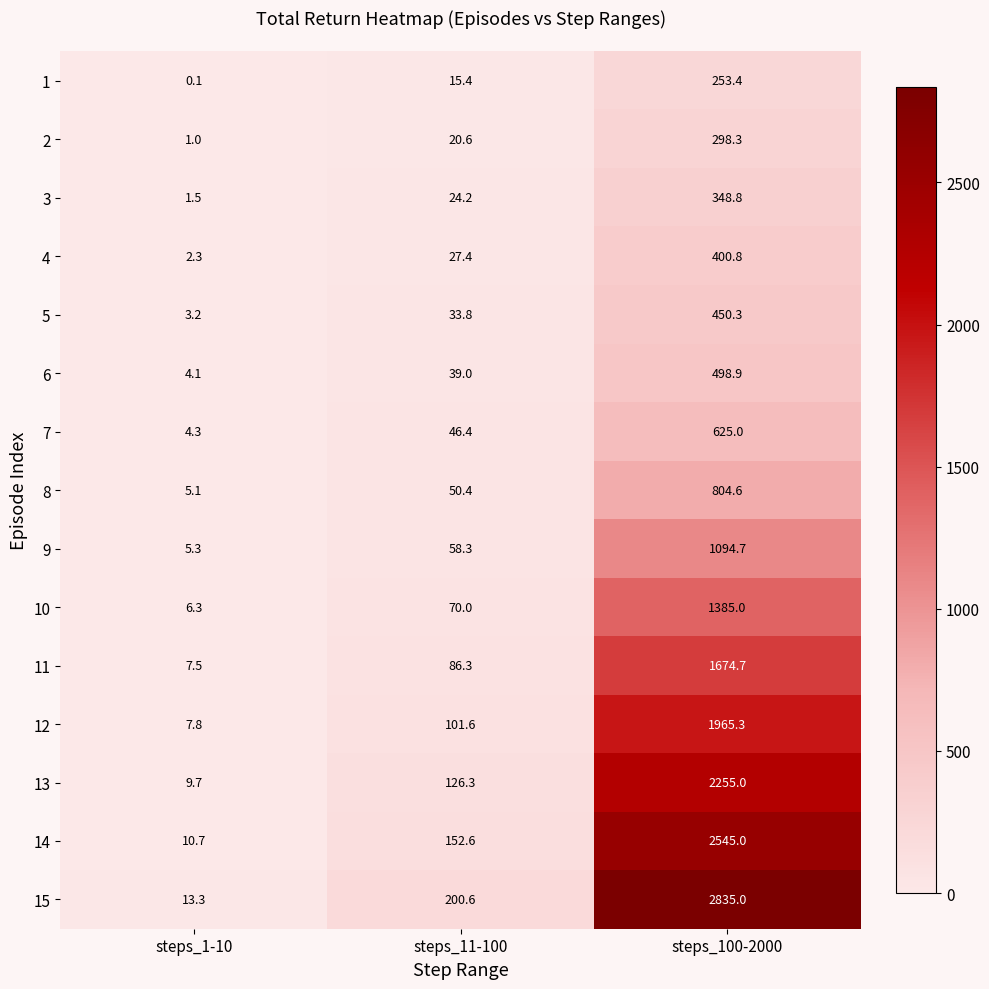

What is the total value across all series at steps_11-100?

1052.9